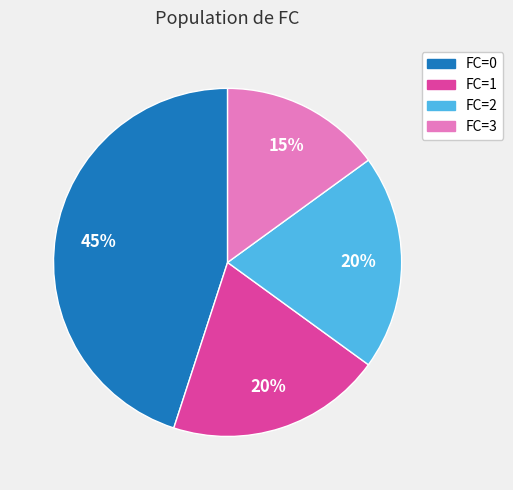

Is the sum of FC=0 and FC=2 greater than half?

Yes